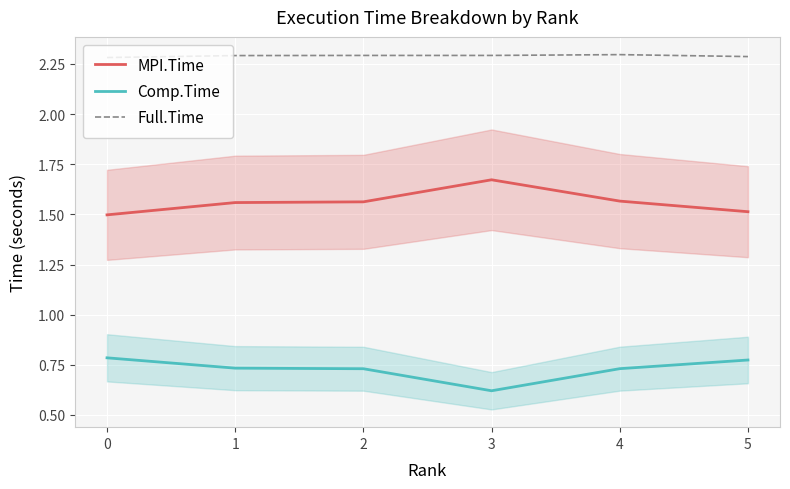

How many categories are shown in the chart?

6